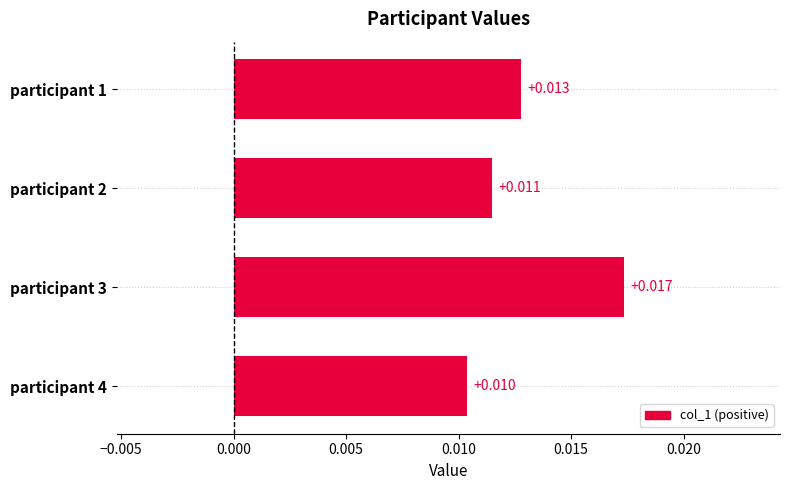

List the labels in order of value, largest first.

participant 3, participant 1, participant 2, participant 4